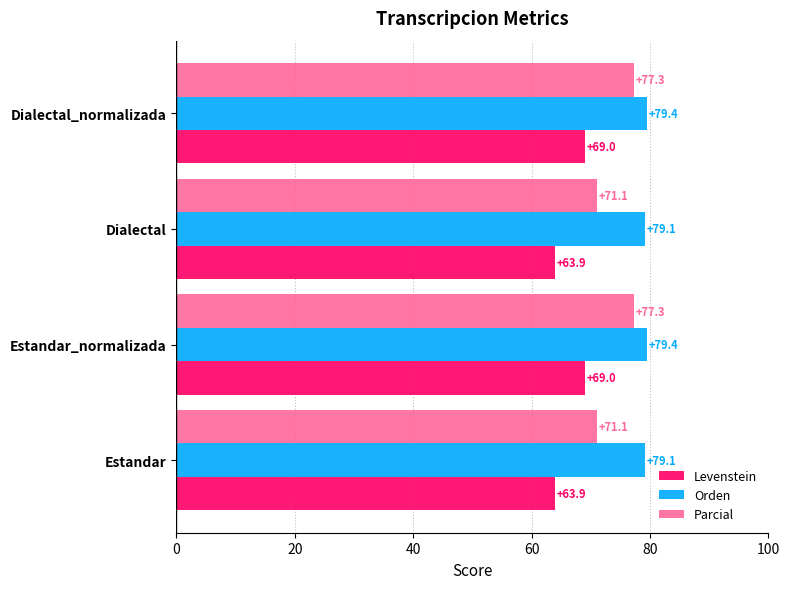

Is it true that Parcial equals 126.2 at Estandar_normalizada?

False